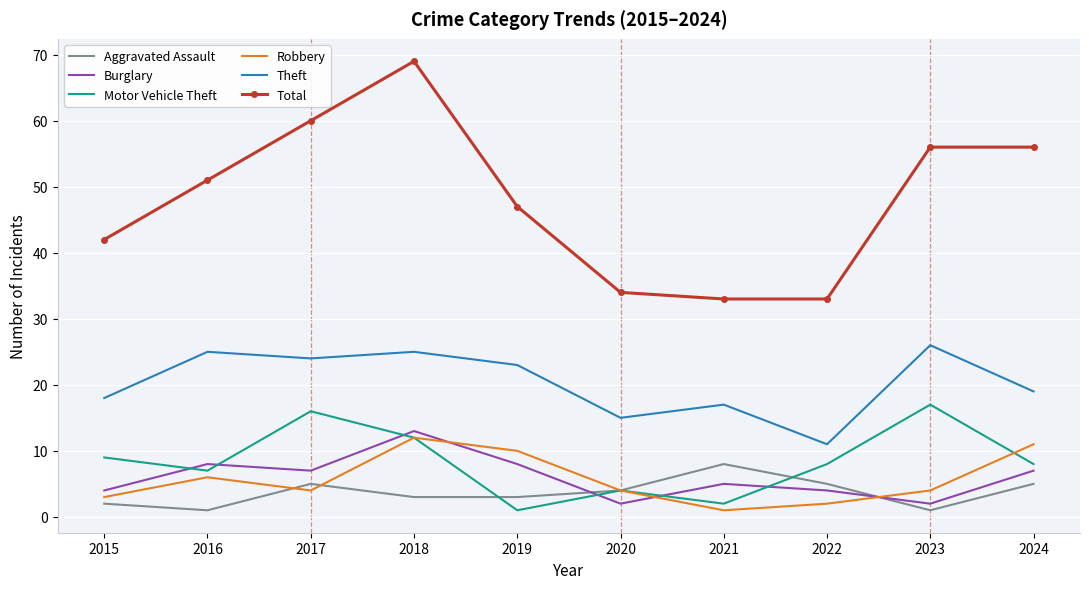

At which category is the sum across all series the highest?

2018